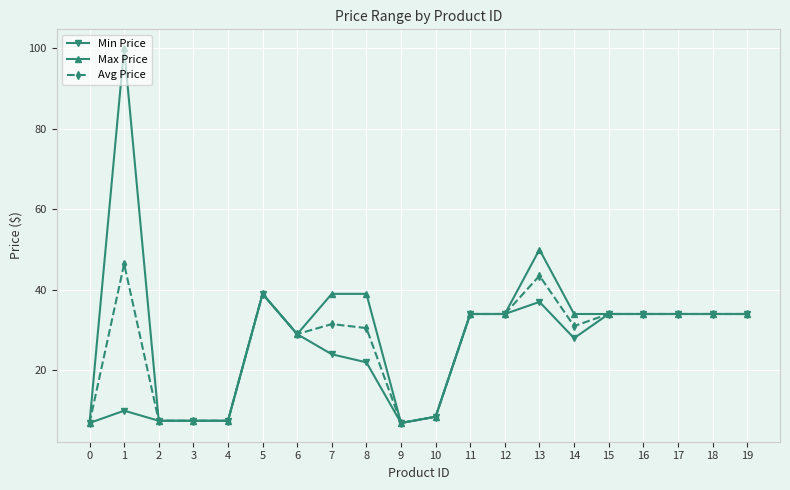

Rank the series by their average value, from lowest to highest.

Min Price, Avg Price, Max Price